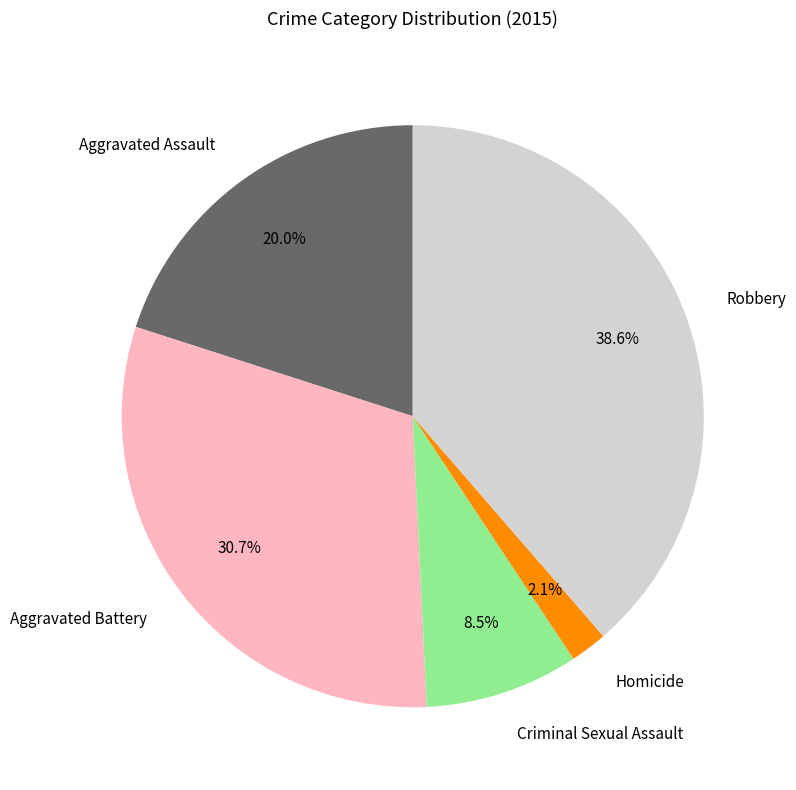

To the nearest percent, what is the combined percentage of Aggravated Assault and Criminal Sexual Assault?

29%